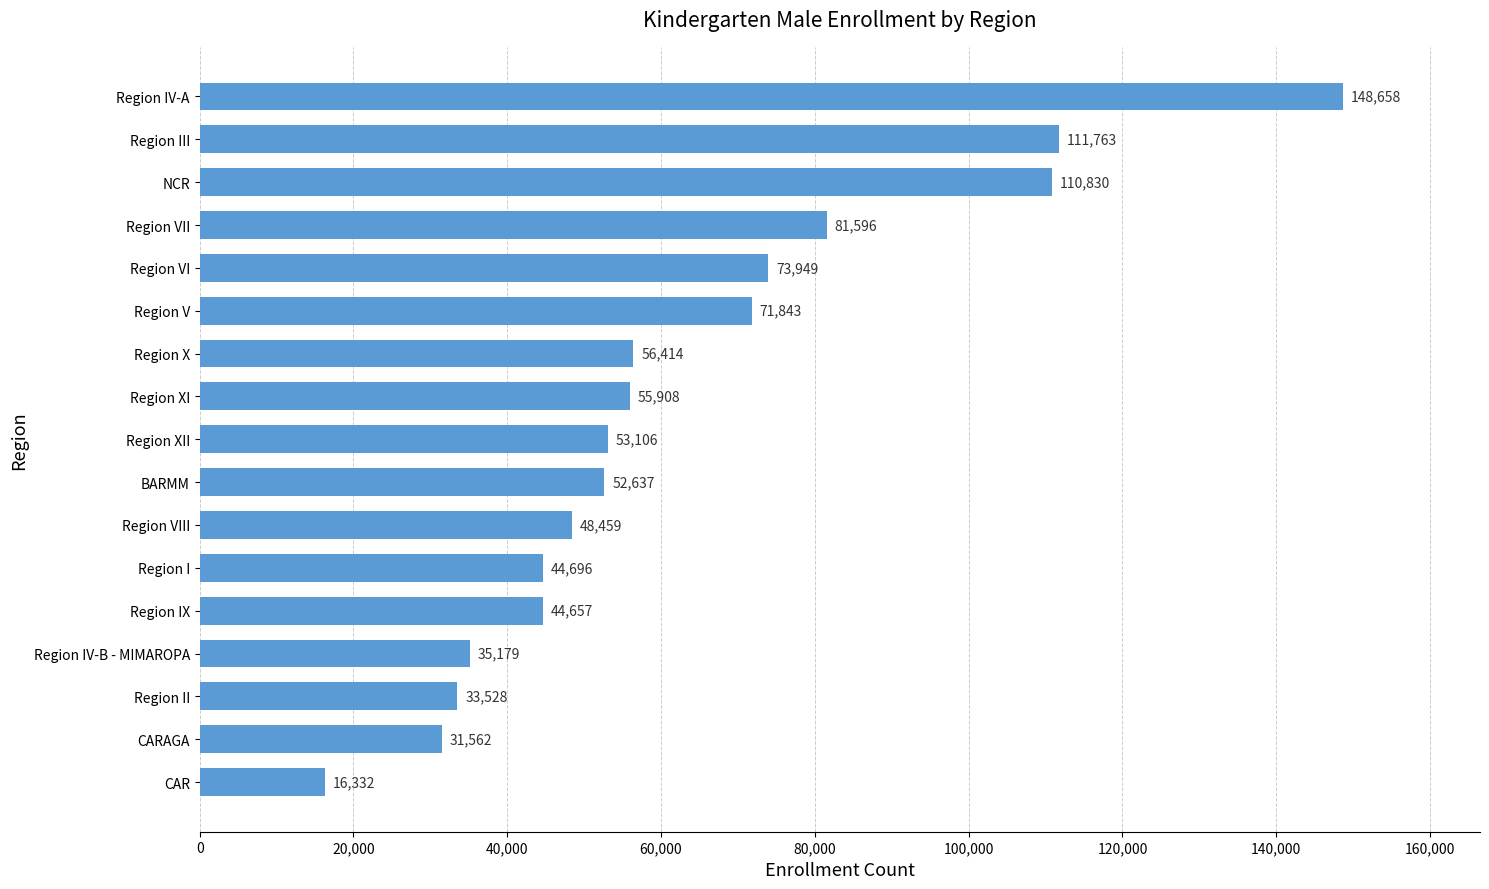

Rank the categories by value from highest to lowest.

Region IV-A, Region III, NCR, Region VII, Region VI, Region V, Region X, Region XI, Region XII, BARMM, Region VIII, Region I, Region IX, Region IV-B - MIMAROPA, Region II, CARAGA, CAR